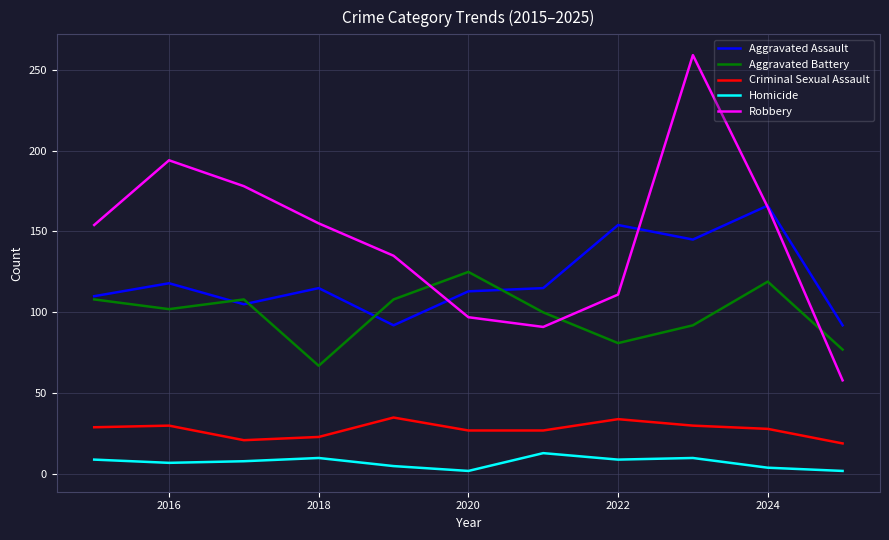

Which series has the largest range (max minus min)?

Robbery